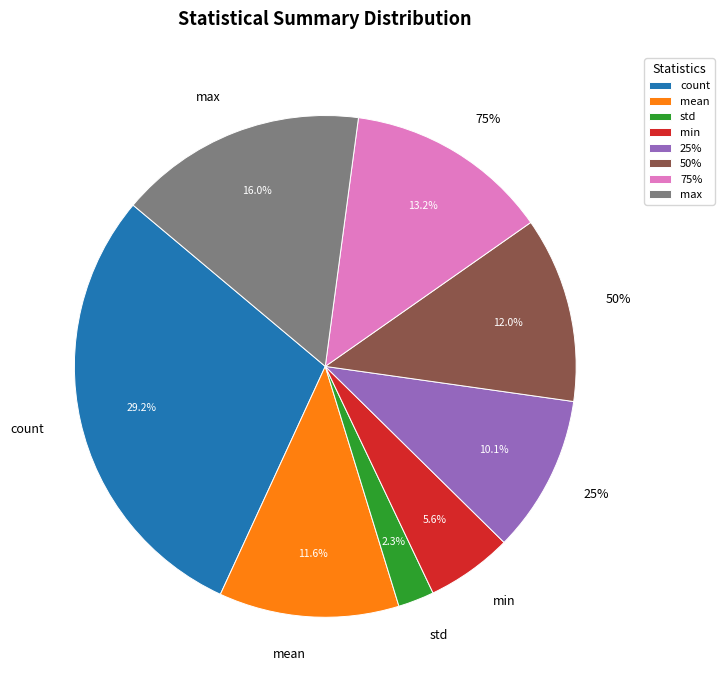

What is the change in value from mean to max?

+3.2